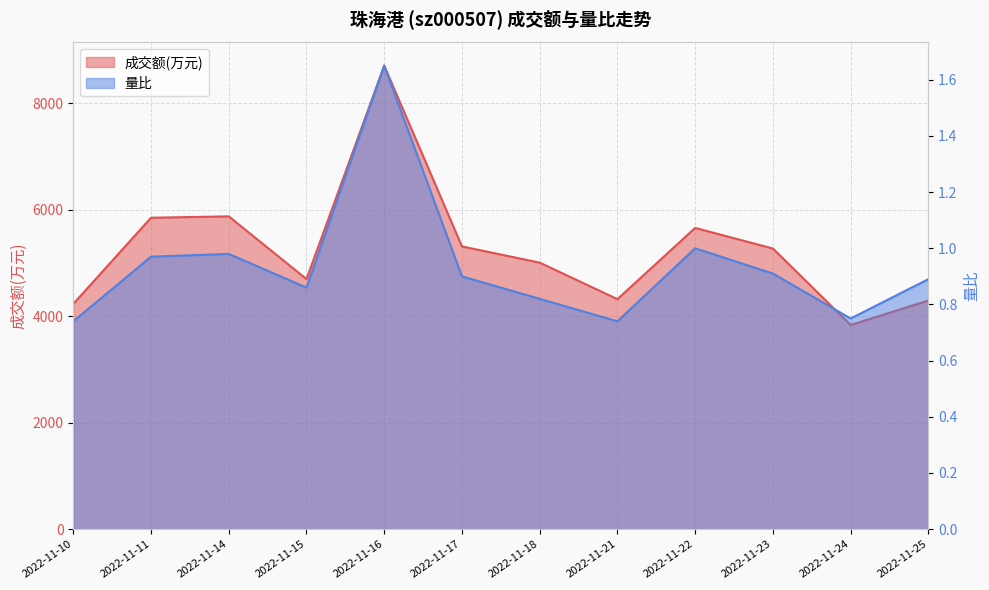

What is the lowest value of the 成交额(万元) series?

3835.0